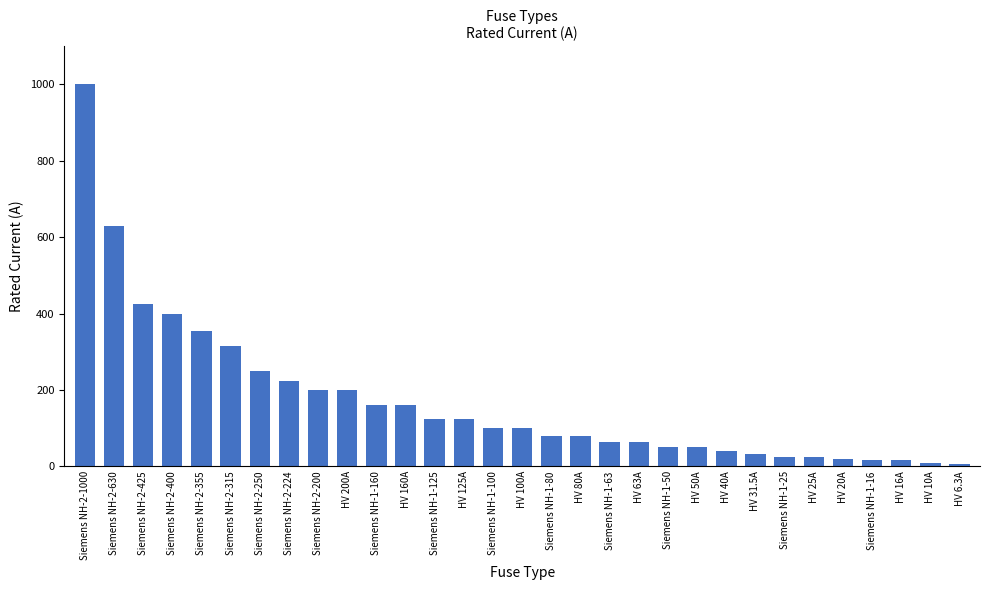

At which label does the data first exceed 100?

Siemens NH-2-1000